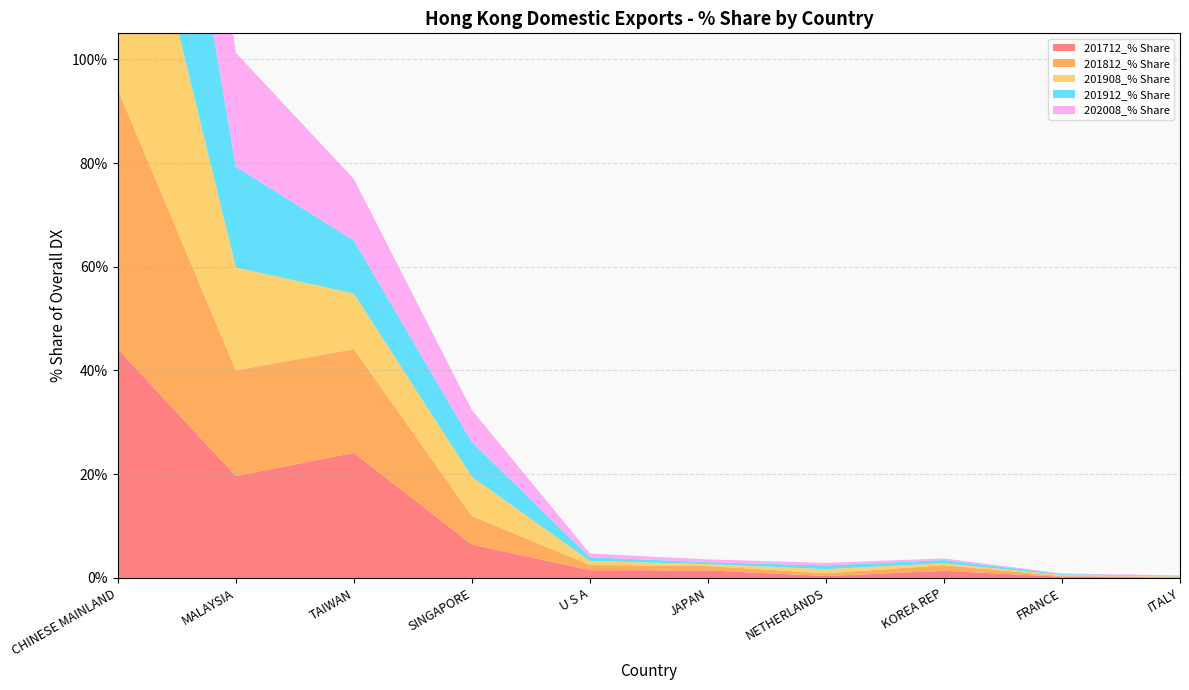

Reading left to right, transcribe all the data shown in this chart.

201712_% Share: 44.2	19.6	24.1	6.4	1.5	1.5	0.4	1.4	0.2	0.1
201812_% Share: 50.0	20.4	20.0	5.5	1.0	0.8	0.5	1.1	0.1	0.1
201908_% Share: 59.0	19.8	10.7	7.6	0.7	0.4	0.8	0.4	0.2	0.1
201912_% Share: 60.7	19.4	10.2	6.7	0.7	0.4	0.7	0.6	0.2	0.1
202008_% Share: 57.7	22.0	11.8	6.2	0.7	0.5	0.5	0.3	0.1	0.1